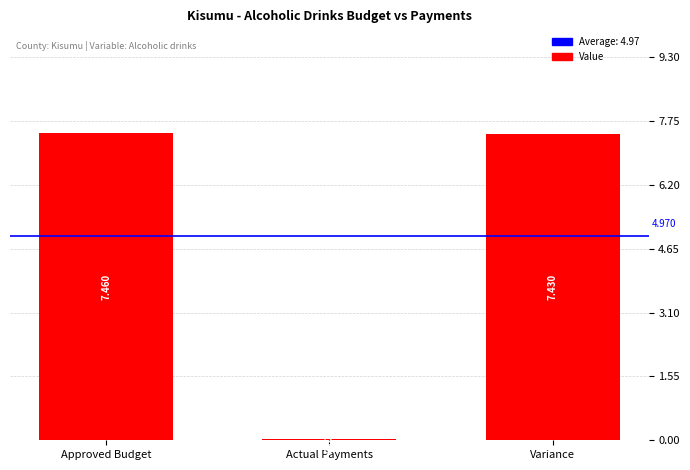

What is the label of the 2nd bar from the left?

Actual Payments